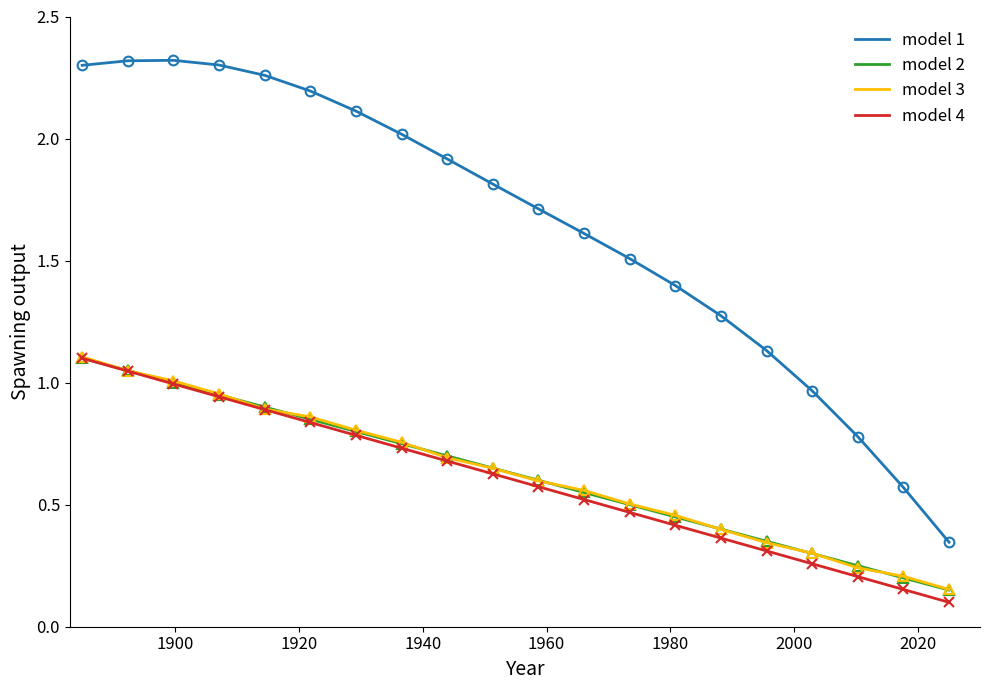

After their last crossing, which series has the higher values: model 3 or model 2?

model 3